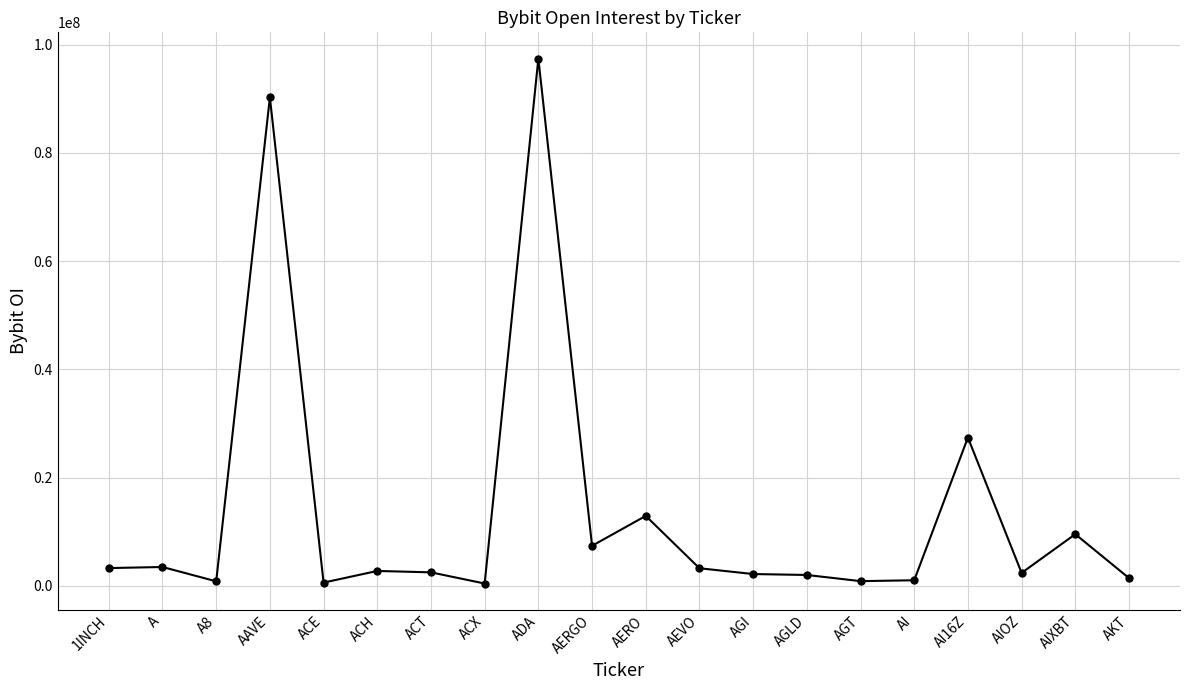

What is the change in value from ADA to AGT?

-96539218